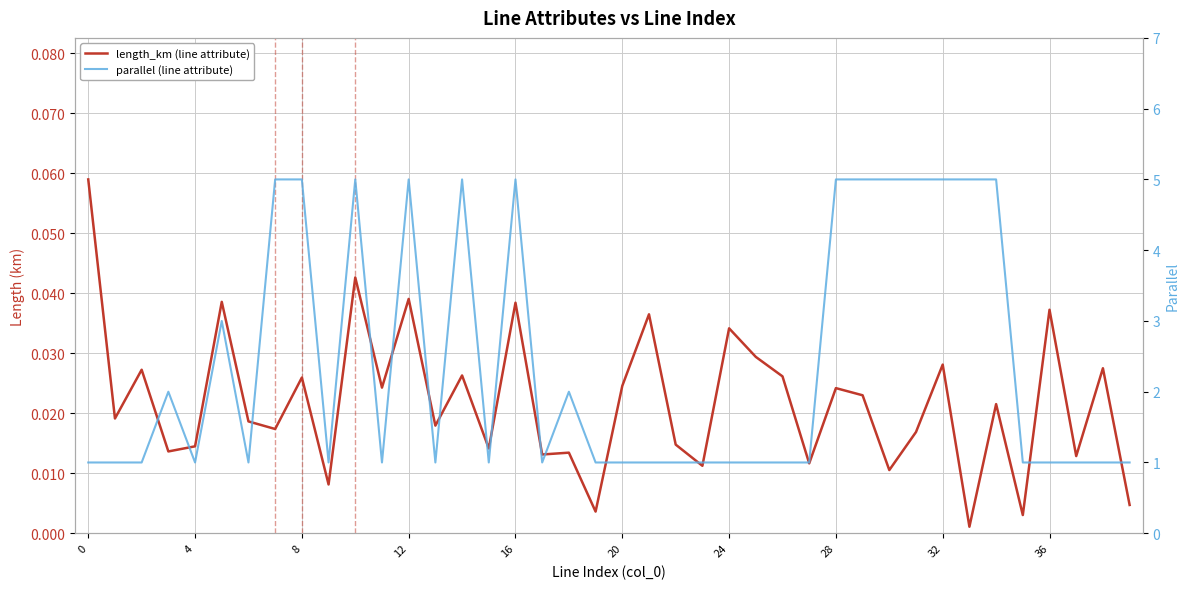

True or false: length_km (line attribute) and parallel (line attribute) intersect in this chart.

False